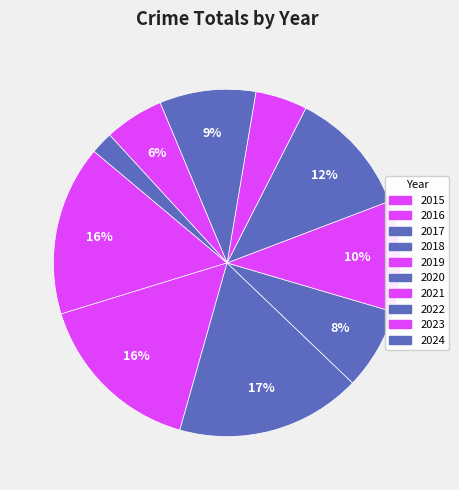

To the nearest percent, what percentage of the pie is 2021?

5%